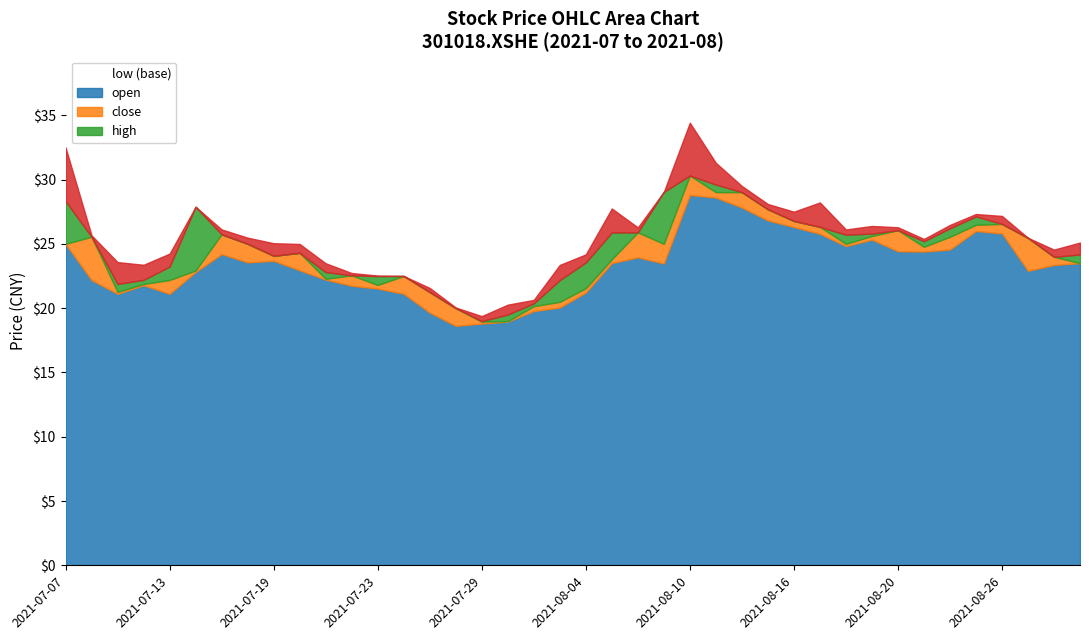

How many data points in low are less than 23?

18